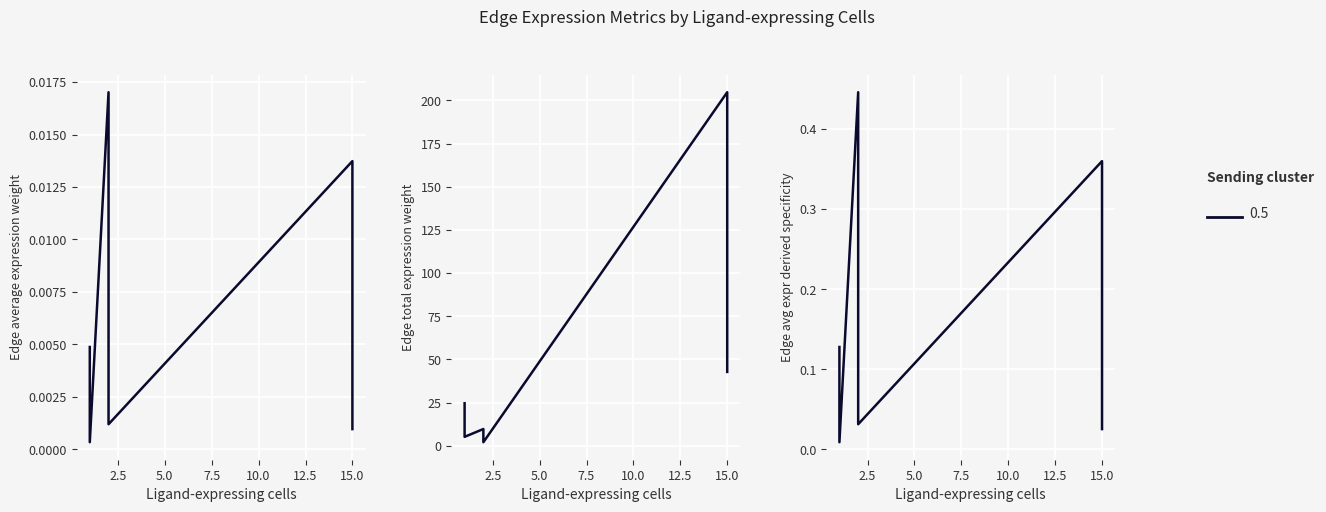

Count the number of data series in this chart.

3